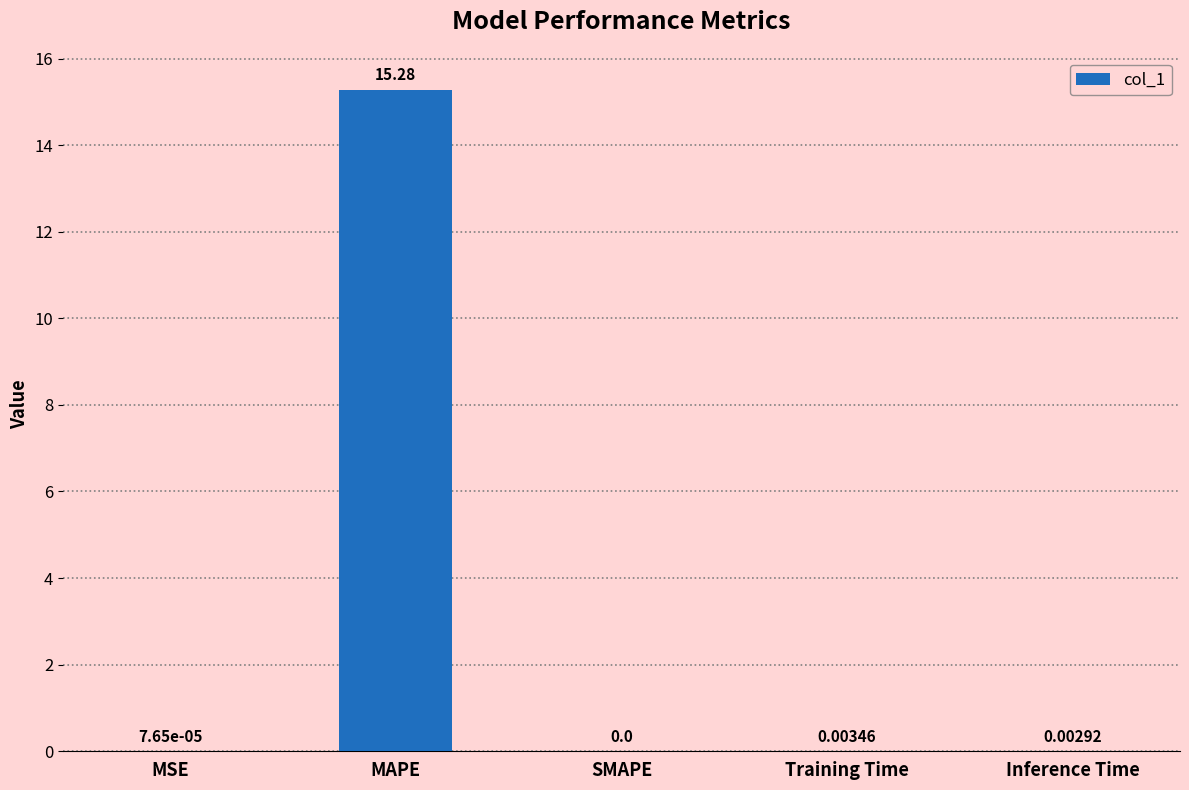

Where is the data nearest to the value 7?

Training Time